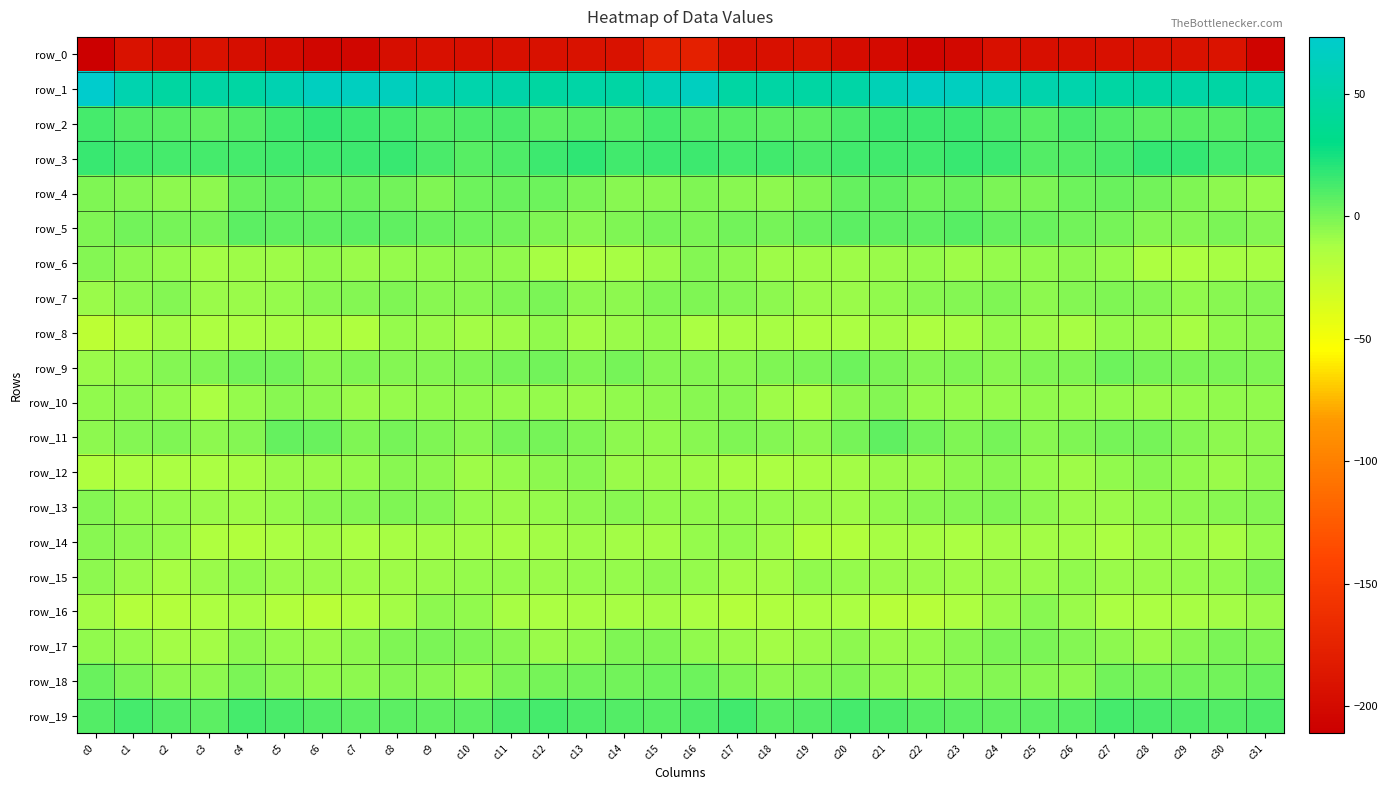

Reading left to right, transcribe all the data shown in this chart.

row_0: -211.1	-191.2	-195.6	-191.7	-195.7	-198.0	-203.6	-203.6	-196.3	-193.9	-195.5	-193.7	-192.2	-191.7	-191.3	-177.6	-176.7	-194.1	-193.9	-192.0	-197.2	-199.6	-204.5	-201.4	-194.3	-194.7	-195.2	-193.3	-191.6	-192.0	-190.7	-206.6
row_1: 73.3	54.5	46.6	48.3	47.6	56.1	65.3	65.6	63.6	56.4	52.5	50.6	46.1	49.0	48.6	59.6	64.7	47.7	48.1	47.6	50.0	59.8	66.5	64.9	61.8	53.6	52.9	47.6	47.5	49.2	47.9	51.3
row_2: 12.5	9.1	8.7	6.4	9.3	13.7	16.8	14.8	13.1	9.1	10.3	11.9	7.3	8.5	8.5	13.2	9.0	7.9	7.6	7.3	11.2	15.3	15.5	15.2	11.3	8.7	11.9	9.7	7.6	8.8	8.5	13.0
row_3: 15.9	14.2	13.2	12.5	12.3	13.8	14.1	14.5	16.5	11.4	8.8	10.4	15.0	17.9	14.4	14.9	14.5	12.3	14.0	11.6	13.4	13.6	14.3	15.7	15.6	9.1	9.5	11.6	17.1	16.9	13.3	13.2
row_4: -1.4	-2.8	-4.9	-4.9	3.5	6.3	3.2	3.5	1.5	-1.3	2.5	3.7	2.7	-0.5	-4.1	-4.3	-2.0	-3.9	-5.2	-2.2	5.3	5.9	2.6	4.1	-0.5	-0.4	3.2	4.0	1.4	-1.8	-5.2	-7.0
row_5: -1.4	1.1	0.8	0.8	7.1	6.0	5.6	7.7	6.4	4.3	2.8	1.4	-1.6	-3.8	-1.2	0.2	0.0	1.6	0.2	3.4	7.3	5.8	6.3	8.1	5.2	3.9	1.9	1.0	-3.1	-3.2	-0.6	-2.3
row_6: -2.7	-4.9	-7.2	-10.4	-9.0	-9.3	-6.3	-8.9	-7.4	-6.1	-5.0	-6.2	-11.1	-15.0	-11.8	-8.3	-3.0	-4.6	-9.2	-9.4	-9.9	-8.0	-6.9	-8.9	-6.7	-5.7	-4.7	-7.7	-13.6	-13.8	-11.7	-12.0
row_7: -7.8	-4.8	-3.2	-7.9	-7.8	-7.4	-3.9	-3.1	-1.7	-4.4	-3.5	-1.6	-0.9	-5.2	-4.5	-1.4	-2.2	-2.5	-5.1	-8.2	-8.3	-5.6	-3.7	-2.6	-2.1	-5.0	-2.3	-1.2	-2.3	-5.9	-3.5	-2.7
row_8: -21.5	-16.0	-10.5	-13.8	-13.0	-11.2	-12.0	-14.7	-7.0	-8.8	-10.9	-9.7	-6.5	-10.7	-8.4	-6.3	-12.9	-11.9	-11.5	-13.9	-12.4	-10.3	-14.3	-11.8	-6.8	-9.6	-11.6	-7.6	-8.0	-11.2	-5.7	-5.1
row_9: -8.4	-5.7	-2.4	-1.3	1.7	1.3	-3.4	-1.8	-2.7	-2.9	-1.5	1.1	2.0	-1.3	0.1	-2.8	-3.2	-3.4	-1.7	-0.4	2.8	-0.8	-3.2	-1.5	-3.5	-1.7	-1.3	2.5	0.1	-0.8	-0.4	-1.4
row_10: -6.5	-5.2	-6.8	-12.5	-7.3	-3.6	-4.9	-7.9	-7.1	-6.4	-6.4	-7.3	-7.3	-8.2	-5.9	-5.4	-3.9	-4.0	-9.6	-11.3	-5.3	-3.2	-6.7	-7.4	-7.0	-6.3	-6.7	-7.3	-7.8	-7.4	-5.8	-6.5
row_11: -5.2	-2.9	-1.8	-5.4	-2.5	4.6	4.1	-1.9	0.6	-2.0	-3.6	0.0	0.8	-1.5	-4.6	-5.6	-4.0	-1.2	-2.9	-5.5	0.4	5.9	1.3	-1.4	0.6	-3.9	-2.0	0.9	0.1	-2.5	-5.4	-4.8
row_12: -14.9	-12.5	-12.6	-12.3	-11.5	-8.8	-8.2	-6.8	-4.3	-5.4	-9.8	-7.6	-4.9	-3.8	-8.6	-8.7	-9.4	-11.7	-12.3	-12.2	-10.1	-8.5	-8.2	-5.5	-4.1	-7.1	-9.8	-6.5	-3.7	-5.6	-8.7	-4.5
row_13: -3.2	-5.9	-7.0	-8.2	-9.1	-7.2	-3.8	-3.2	-1.4	-3.3	-7.3	-8.7	-7.0	-5.2	-3.9	-5.8	-5.7	-5.9	-7.5	-8.4	-9.1	-5.5	-3.7	-2.5	-1.6	-4.6	-8.5	-8.3	-6.2	-4.5	-4.1	-3.3
row_14: -3.5	-5.1	-7.5	-14.6	-16.3	-13.2	-10.6	-13.1	-11.4	-10.5	-10.1	-12.1	-10.4	-9.7	-11.0	-10.7	-7.7	-5.8	-9.8	-16.1	-15.7	-11.3	-11.7	-12.8	-10.9	-10.4	-10.5	-12.3	-9.5	-10.0	-11.2	-6.9
row_15: -4.5	-8.1	-11.7	-8.0	-6.6	-8.7	-8.2	-9.2	-9.0	-8.2	-6.7	-7.2	-8.6	-7.1	-7.0	-5.0	-6.7	-10.1	-10.4	-6.6	-7.6	-8.6	-8.7	-9.1	-8.8	-7.9	-6.3	-8.2	-8.3	-6.9	-5.7	-1.7
row_16: -10.9	-17.0	-17.0	-14.3	-11.2	-16.3	-19.3	-15.5	-10.5	-5.0	-5.9	-11.7	-13.1	-11.9	-11.5	-10.5	-13.2	-17.3	-15.5	-12.8	-12.7	-18.3	-18.1	-13.8	-8.3	-4.1	-8.3	-12.7	-12.9	-11.8	-10.5	-8.4
row_17: -5.7	-7.2	-10.1	-10.1	-5.3	-7.0	-8.2	-5.3	-1.4	-0.4	-2.2	-4.1	-8.1	-6.1	-1.3	-2.0	-5.6	-7.9	-10.7	-8.0	-5.4	-8.0	-7.3	-3.8	-0.6	-0.7	-2.8	-5.3	-8.7	-4.0	-0.9	-1.8
row_18: 3.6	-0.2	-4.5	-5.3	-1.0	-4.2	-6.1	-5.0	-2.4	-3.4	-5.6	-0.3	1.0	1.7	1.6	2.5	2.7	-1.9	-5.2	-3.8	-1.4	-5.5	-6.3	-3.4	-2.6	-4.4	-4.4	1.5	0.9	2.0	1.6	4.0
row_19: 9.4	13.3	9.9	7.5	12.4	11.7	9.1	7.3	6.8	6.6	6.9	11.6	12.5	11.1	9.4	8.8	10.6	13.4	7.9	9.1	12.9	10.4	8.2	7.5	6.2	6.8	8.1	13.3	11.6	10.6	9.3	10.6